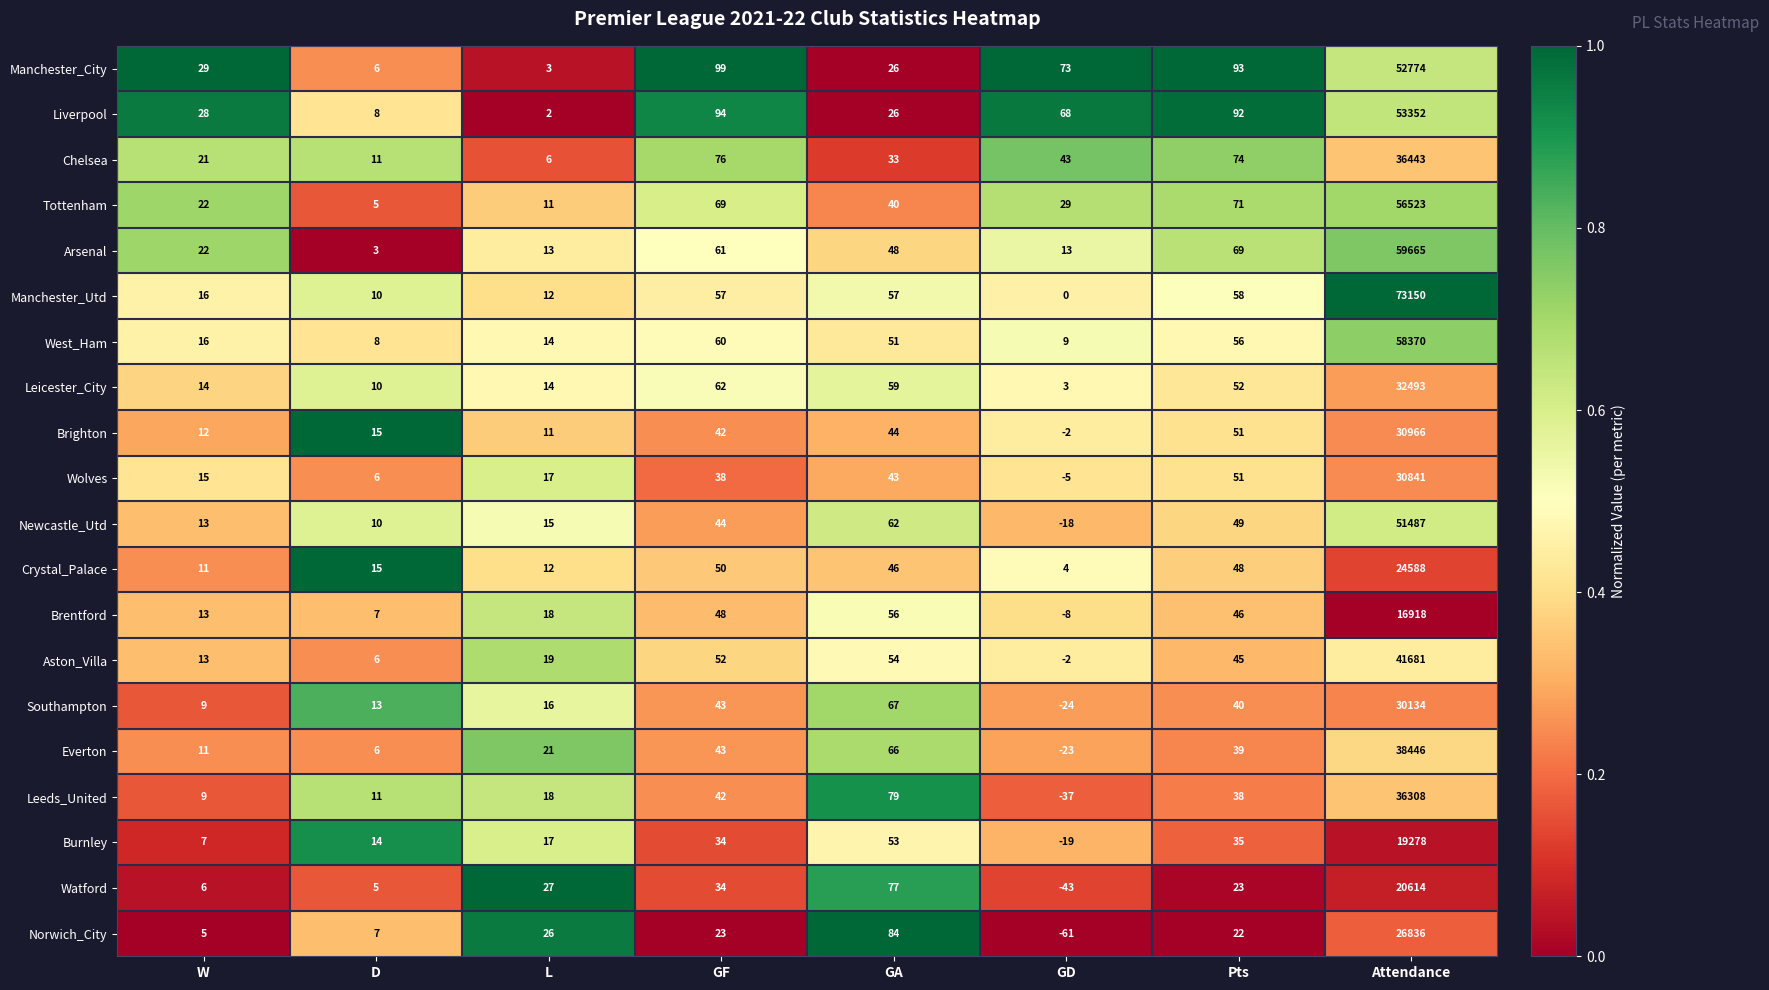

List the labels in order of Watford value, largest first.

Attendance, GA, GF, L, Pts, W, D, GD